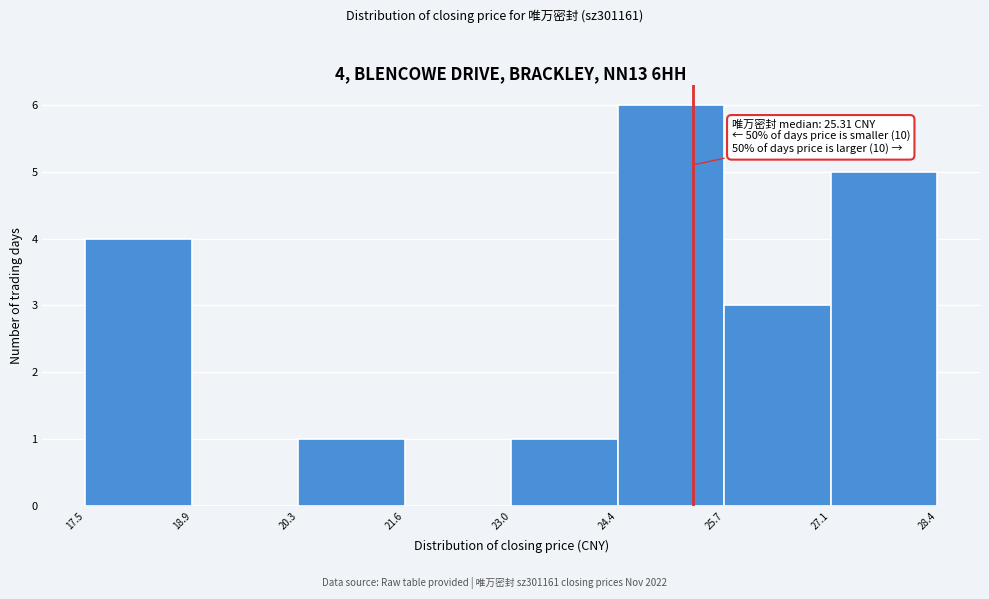

Over which range of the x-axis is the bar tallest?

24.4 to 25.7